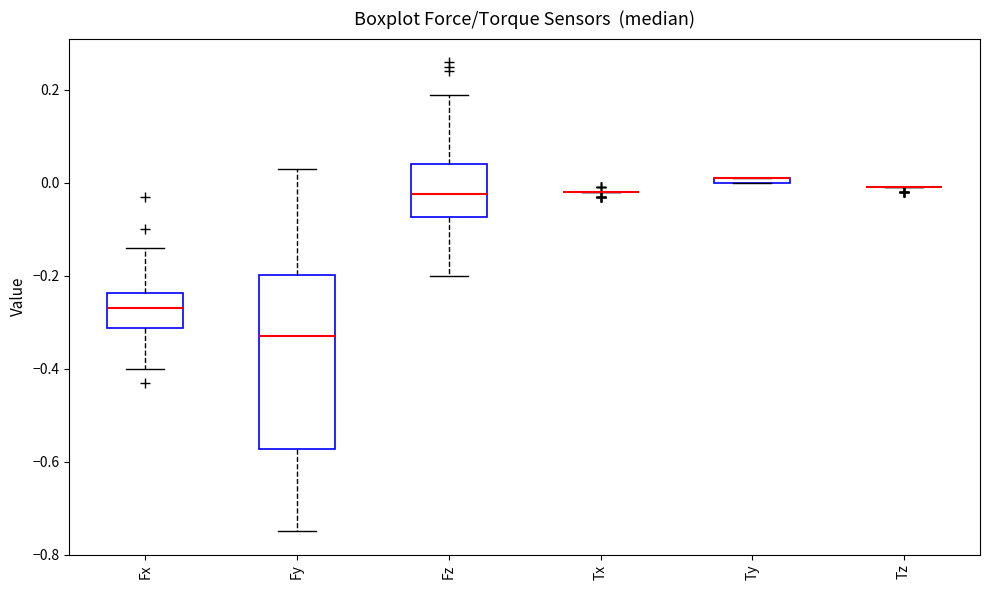

Which box is the tallest, from its lower edge to its upper edge?

Fy